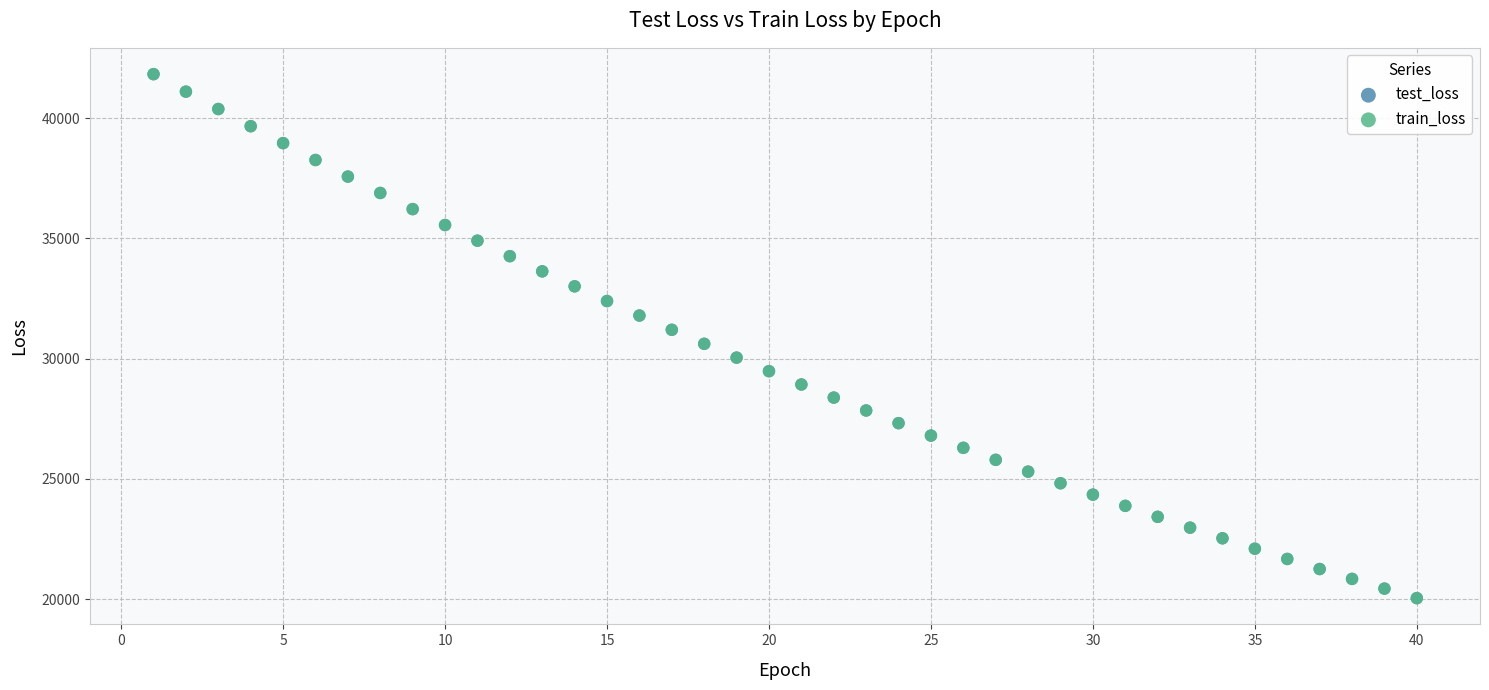

What are all the series names shown in the legend?

test_loss, train_loss